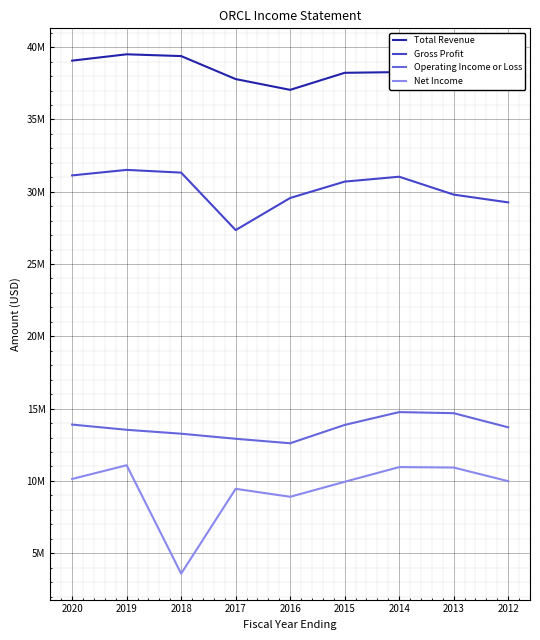

True or false: Gross Profit has a value of 29263000 at 2012.

True